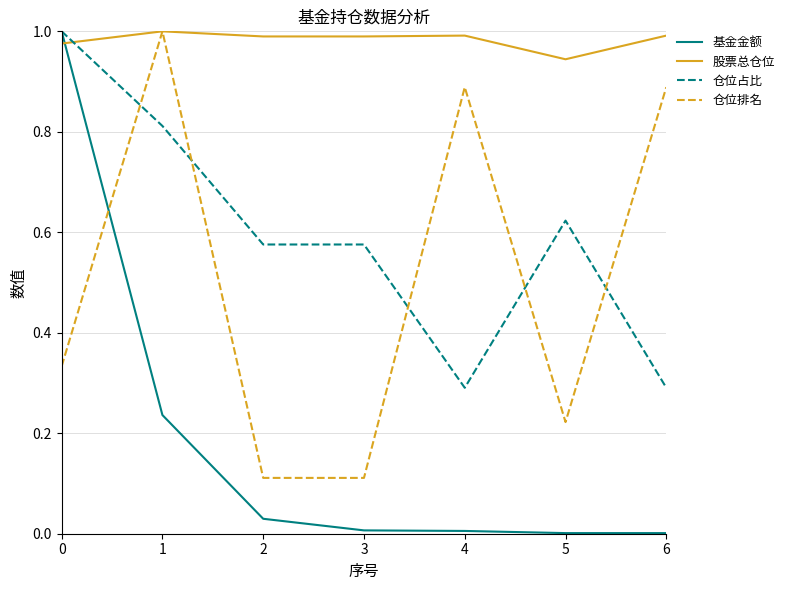

Which category has the highest value in the 股票总仓位 series?

1